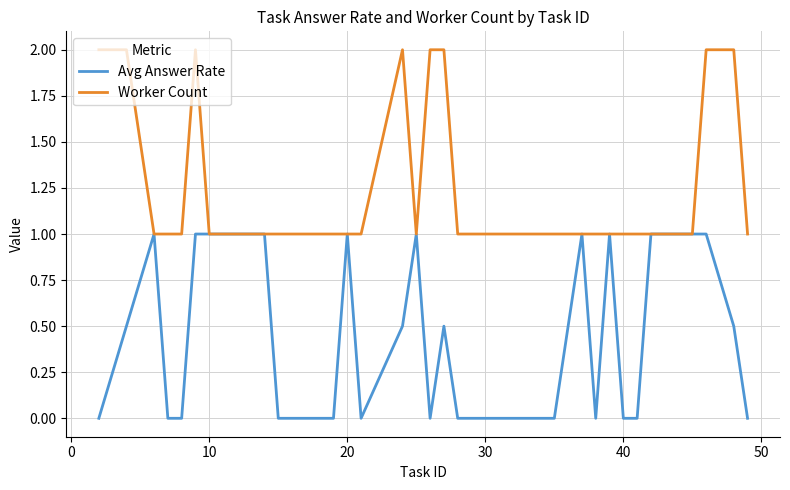

List the series in order of their overall mean, lowest first.

Avg Answer Rate, Worker Count